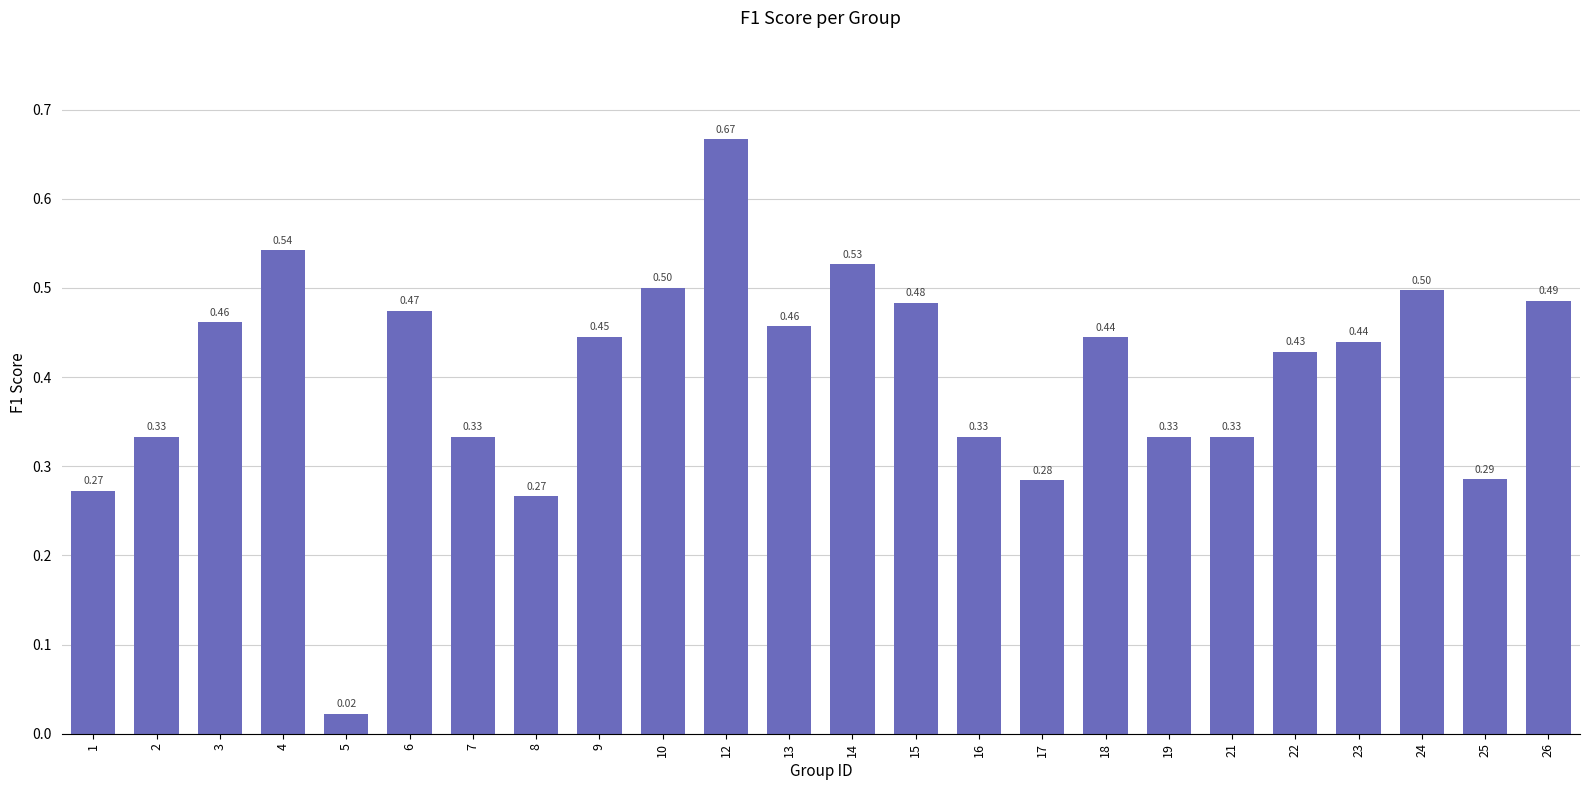

What is the value of the 3rd bar from the left?

0.5